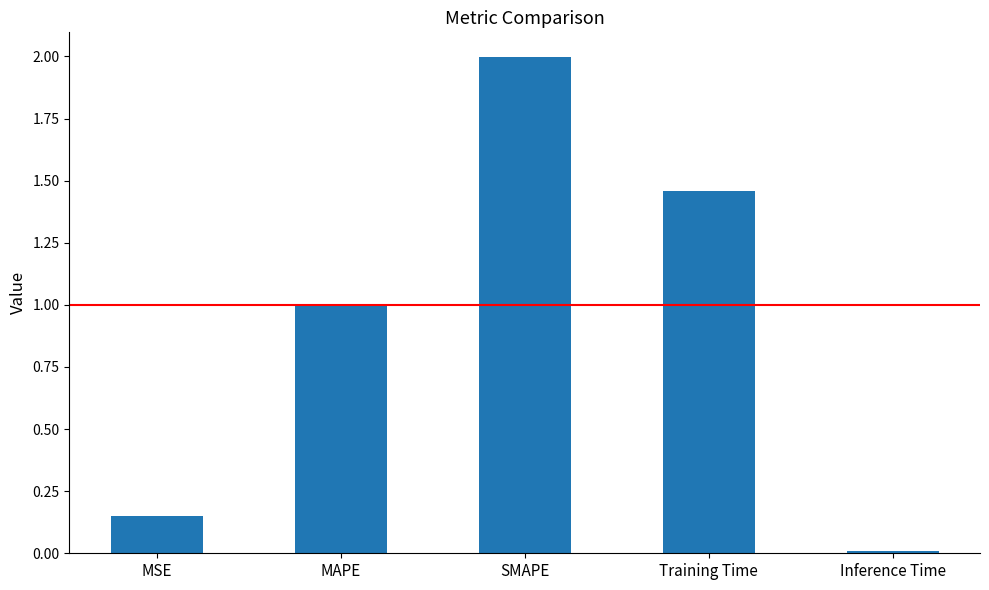

List the labels in order of value, largest first.

SMAPE, Training Time, MAPE, MSE, Inference Time